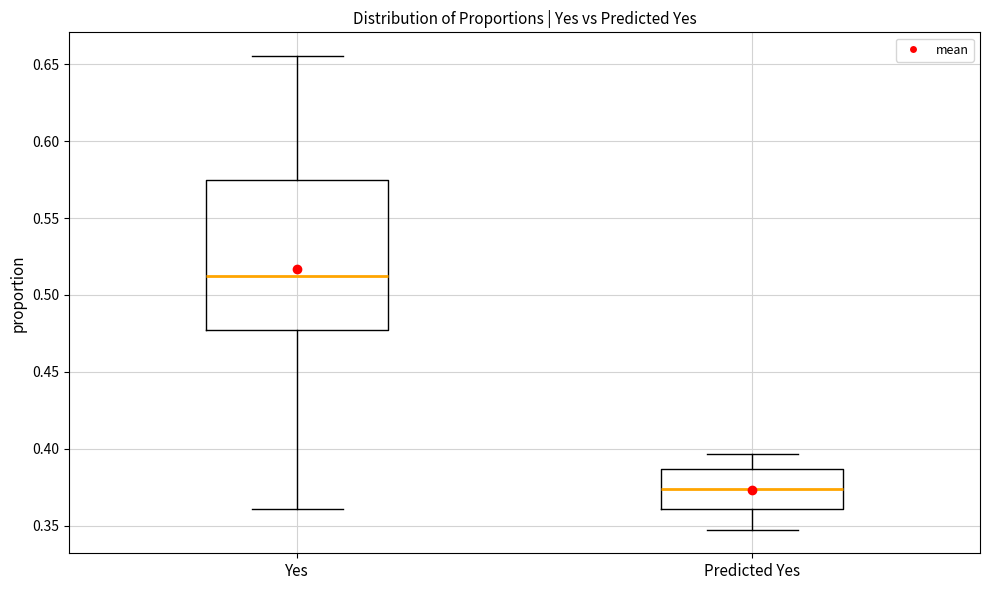

Which box's median line is the lowest?

Predicted Yes